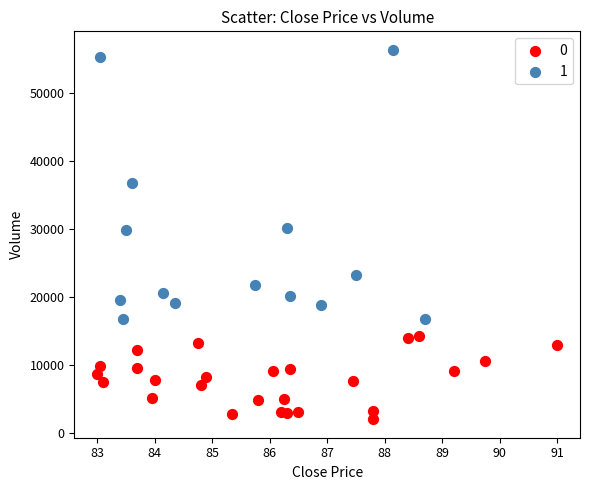

Which series reaches the maximum Y coordinate?

1